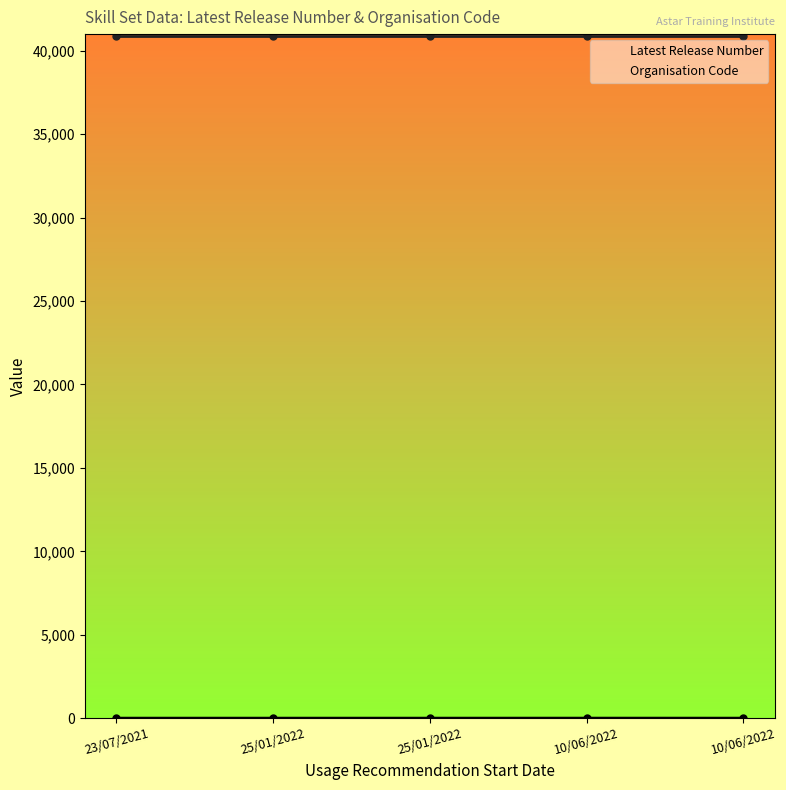

Which has a higher value, 25/01/2022 or 10/06/2022?

10/06/2022